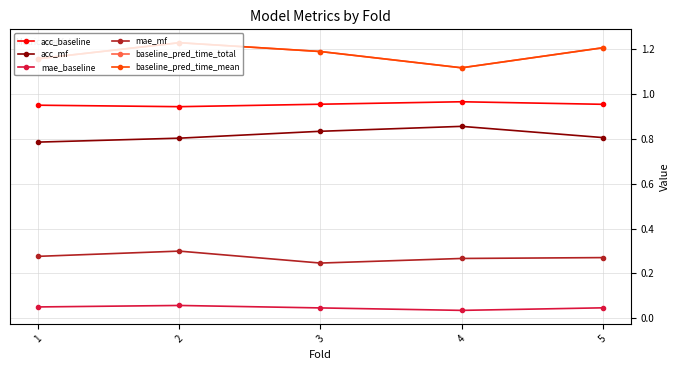

Where is the first local maximum for baseline_pred_time_mean?

2